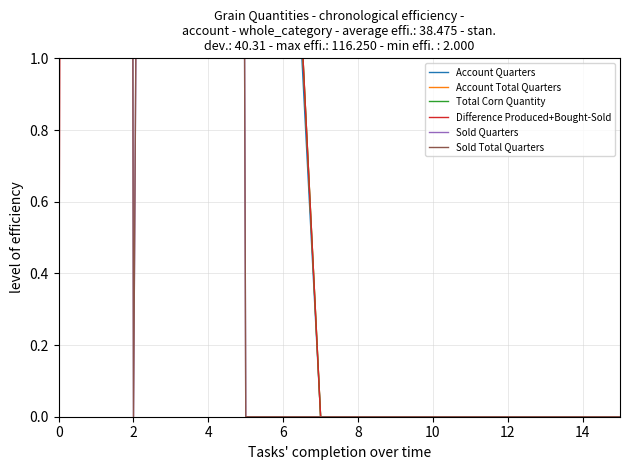

Reading left to right, transcribe all the data shown in this chart.

Account Quarters: 0.0	94.0	3.0	36.0	116.0	2.5	2.0	0.0	0.0	0.0	0.0	0.0	0.0	0.0	0.0	0.0
Account Total Quarters: 0.0	94.0	3.2	36.1	116.2	2.5	2.1	0.0	0.0	0.0	0.0	0.0	0.0	0.0	0.0	0.0
Total Corn Quantity: 0.0	94.0	3.2	51.1	116.2	2.5	2.1	0.0	0.0	0.0	0.0	0.0	0.0	0.0	0.0	0.0
Difference Produced+Bought-Sold: 0.0	33.9	3.2	34.9	84.2	2.5	2.1	0.0	0.0	0.0	0.0	0.0	0.0	0.0	0.0	0.0
Sold Quarters: 0.0	60.0	0.0	16.0	32.0	0.0	0.0	0.0	0.0	0.0	0.0	0.0	0.0	0.0	0.0	0.0
Sold Total Quarters: 0.0	60.1	0.0	16.2	32.0	0.0	0.0	0.0	0.0	0.0	0.0	0.0	0.0	0.0	0.0	0.0